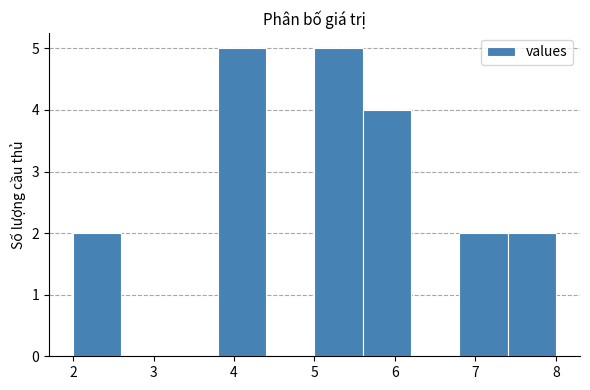

How tall is the bar that spans 5.0 to 5.6 on the x-axis? The values are not printed on the chart, so give them approximately, as read against the axis.

5